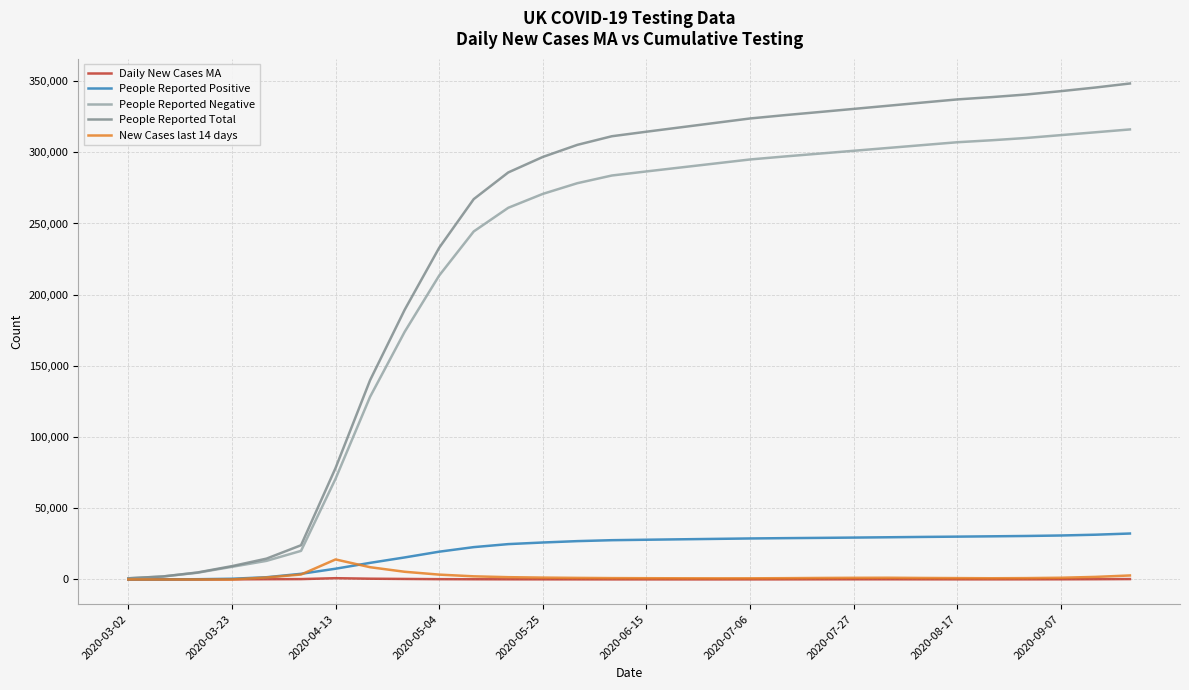

What is the maximum value for People Reported Negative?

316048